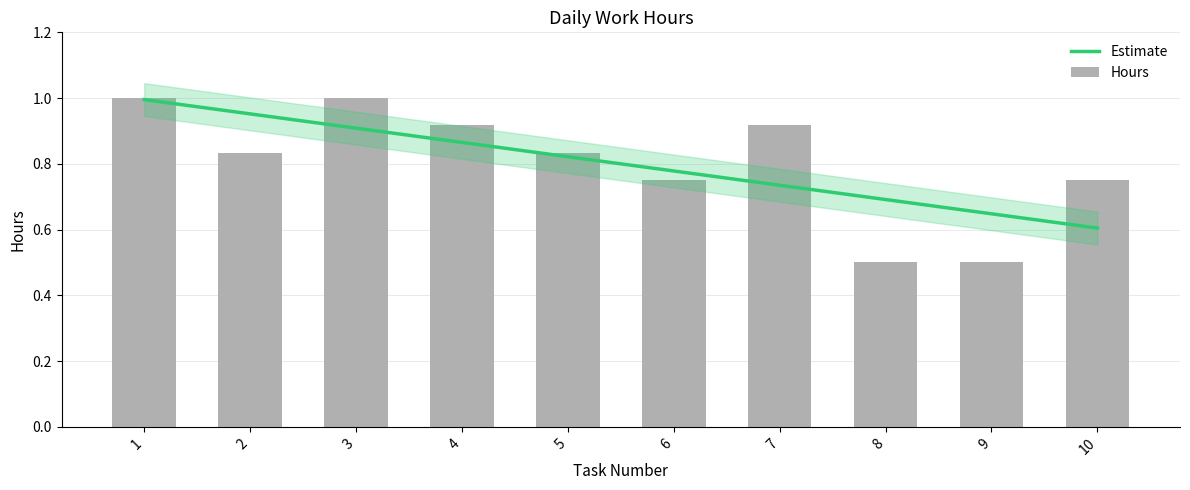

Rank the categories by value from highest to lowest.

1, 3, 4, 7, 2, 5, 6, 10, 8, 9